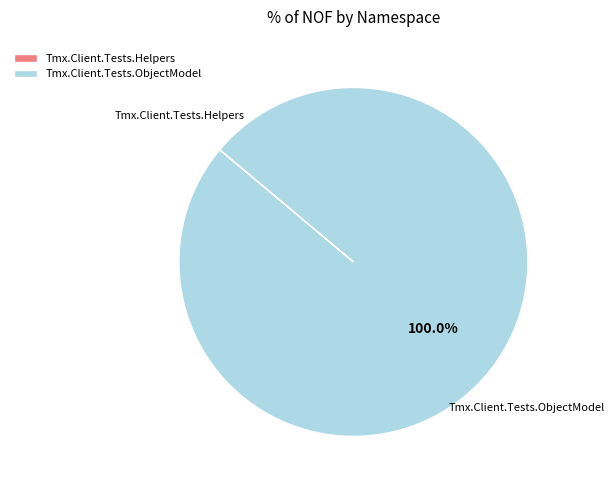

Which slice is the largest?

Tmx.Client.Tests.ObjectModel